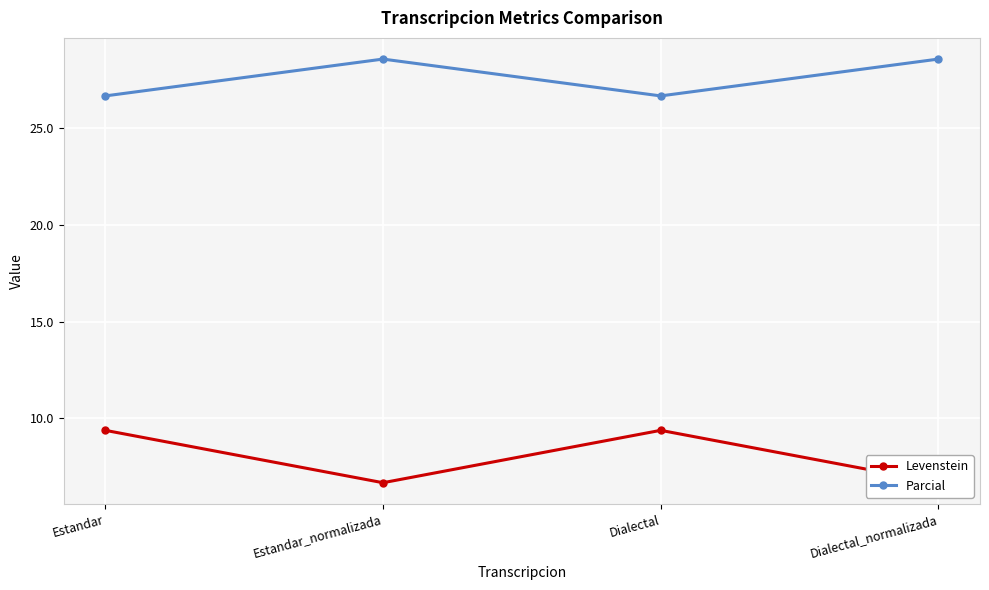

Which series has the largest total across all categories?

Parcial